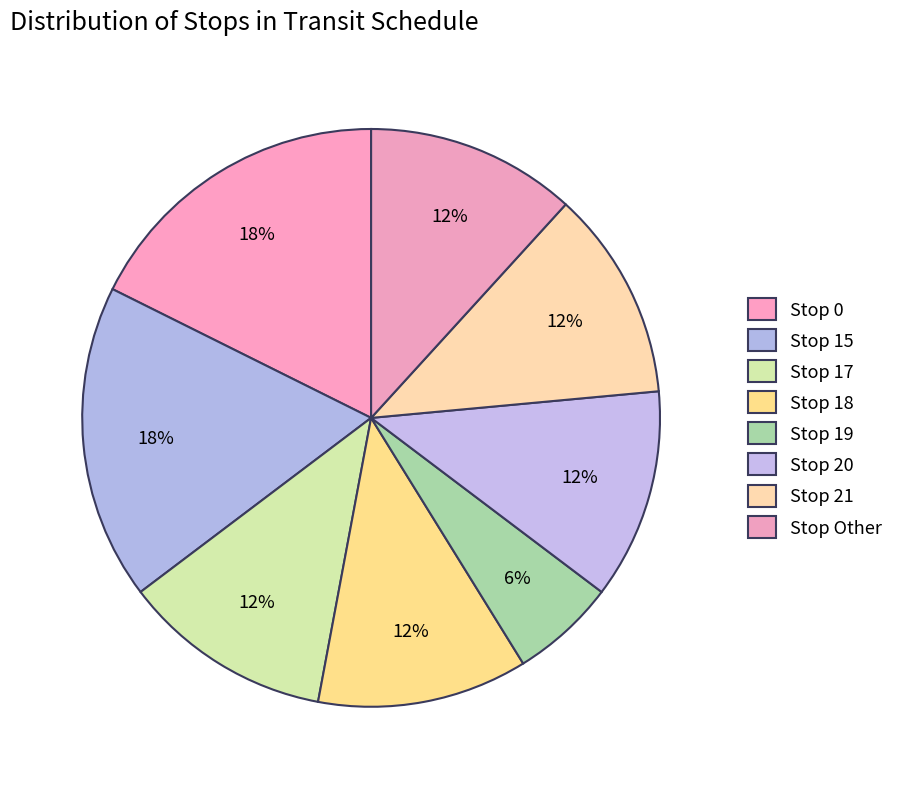

How many slices are in this pie chart?

8